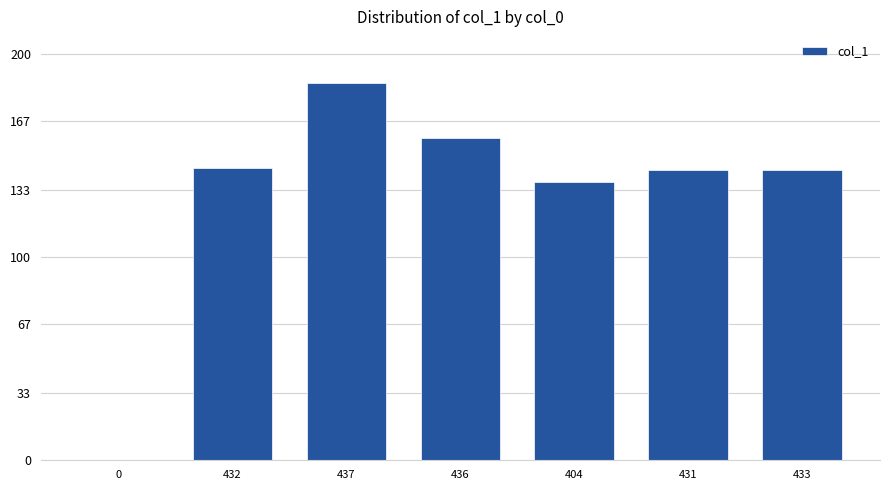

What is the difference between the values at 432 and 431?

1